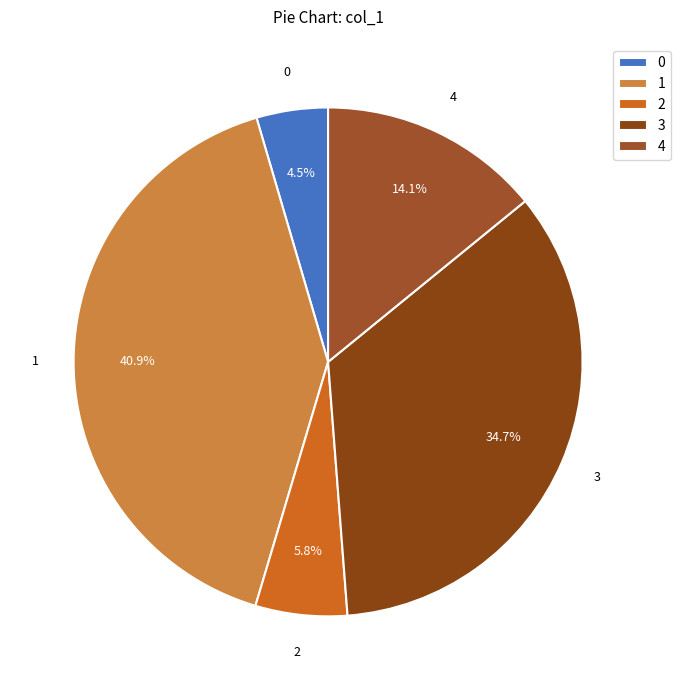

Rank the categories by value from highest to lowest.

1, 3, 4, 2, 0